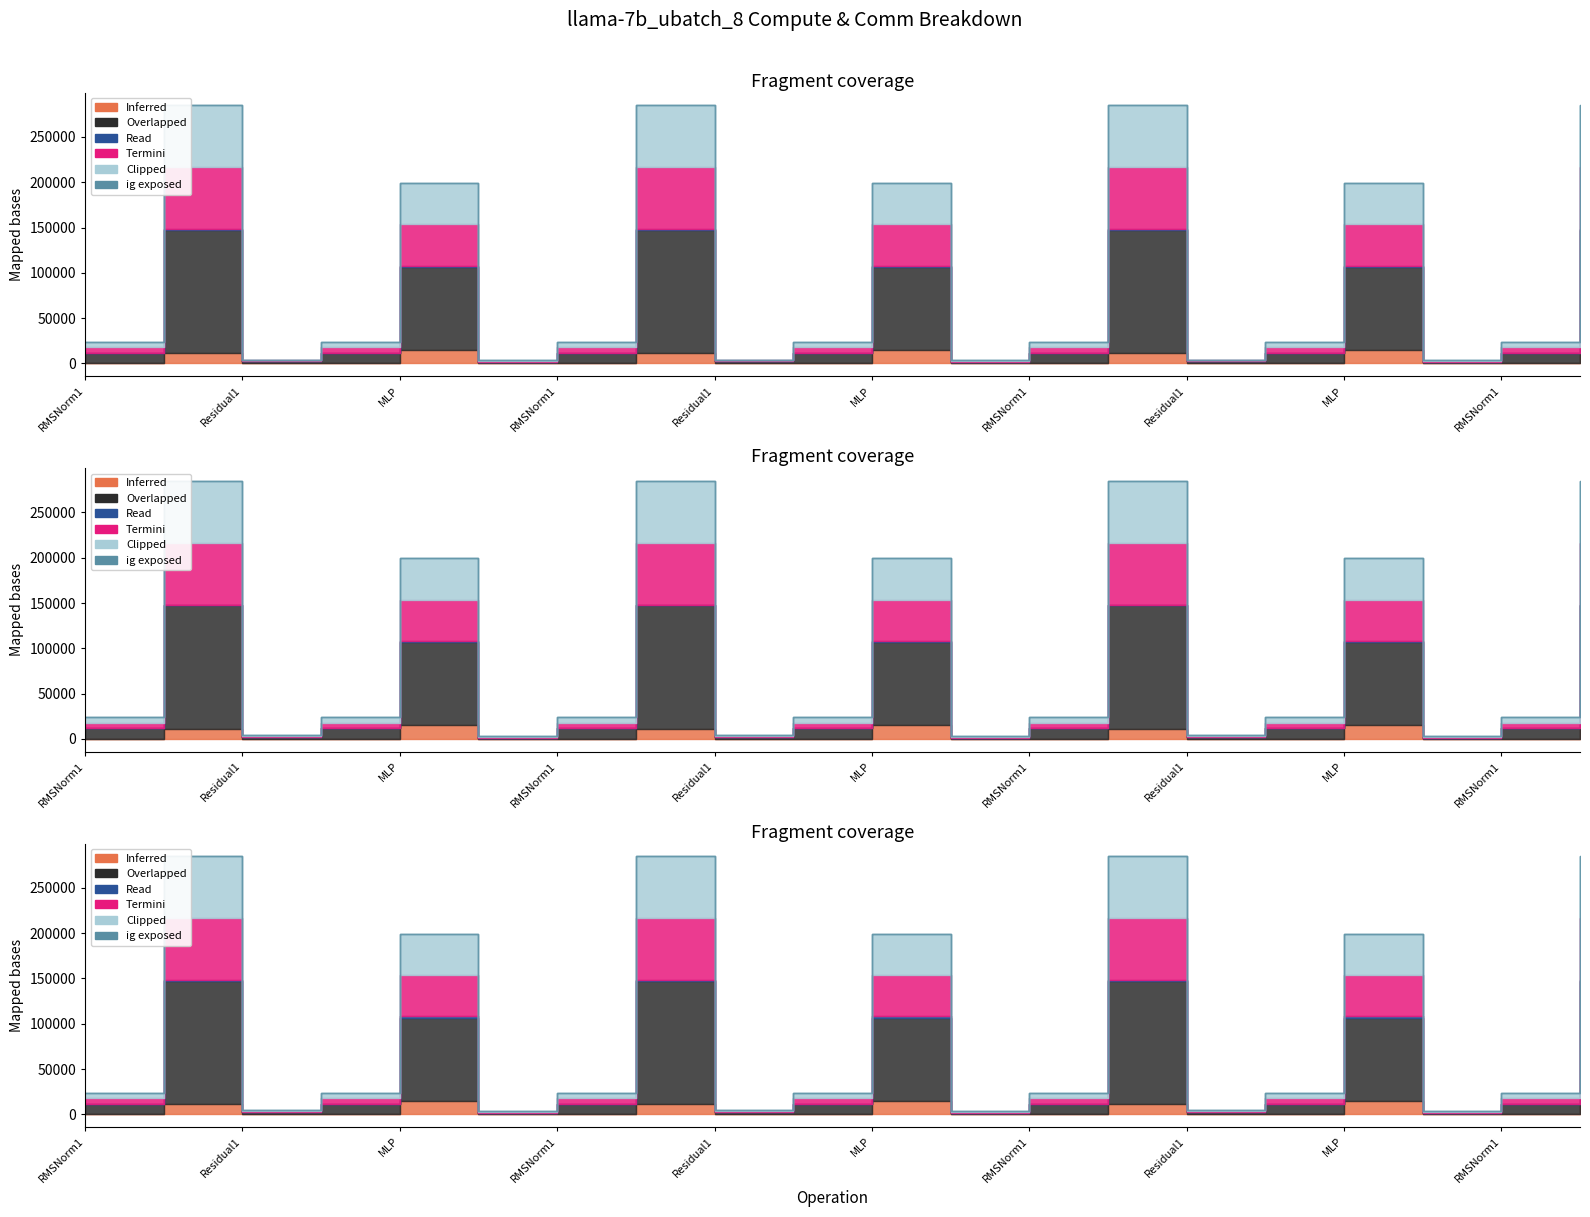

What is the label of the 19th point from the right?

ATTN